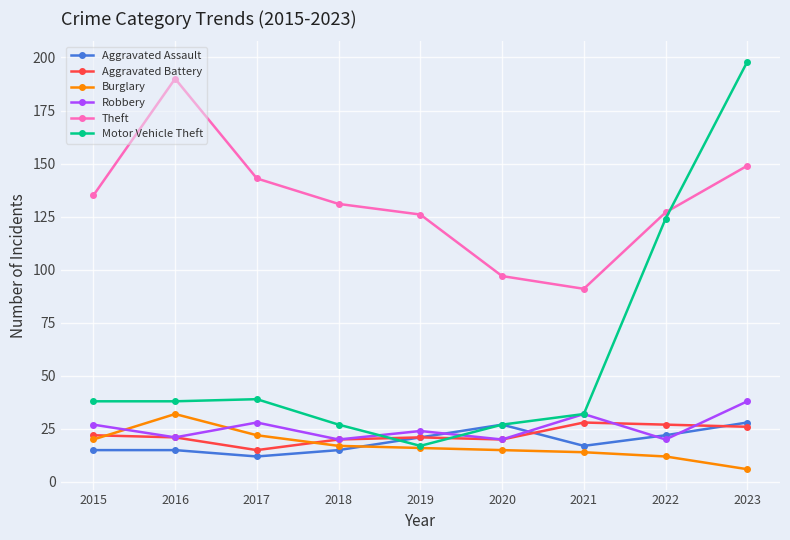

What is the highest value of the Robbery series?

38